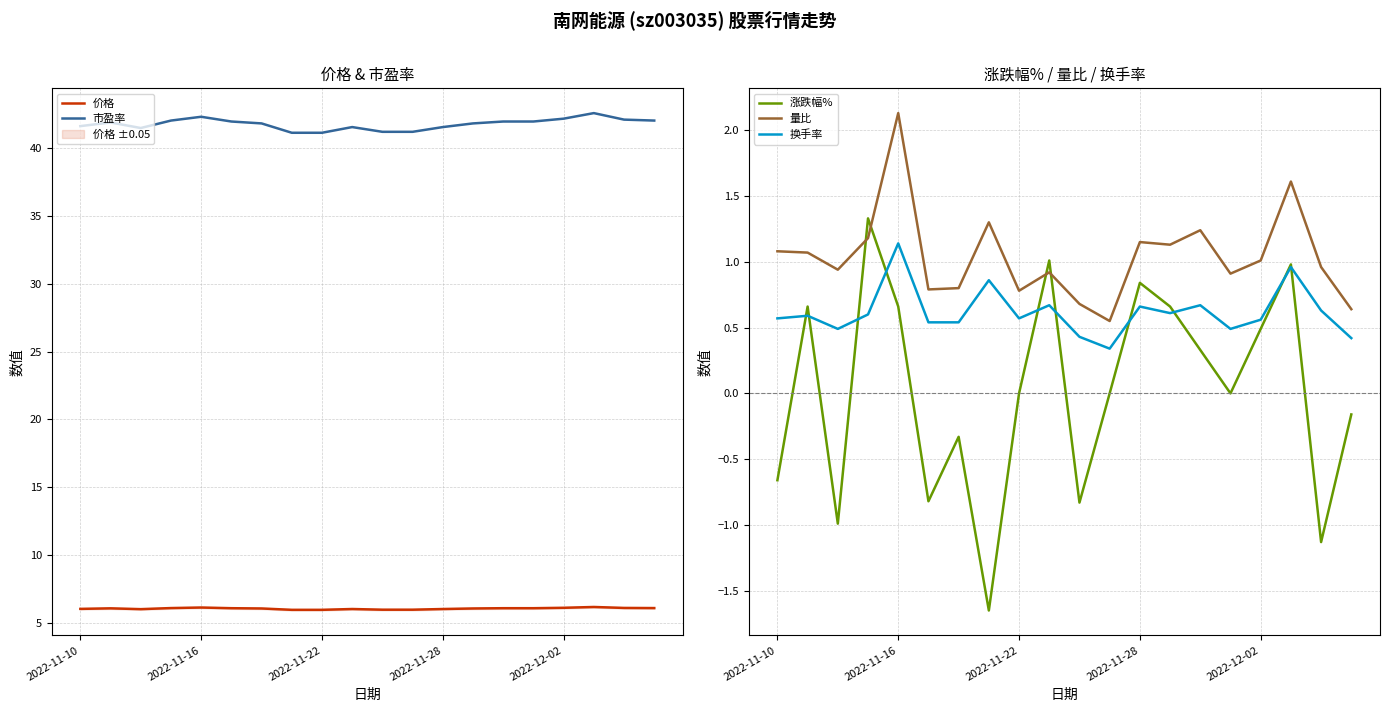

How many intersections are there between 涨跌幅% and 量比?

4